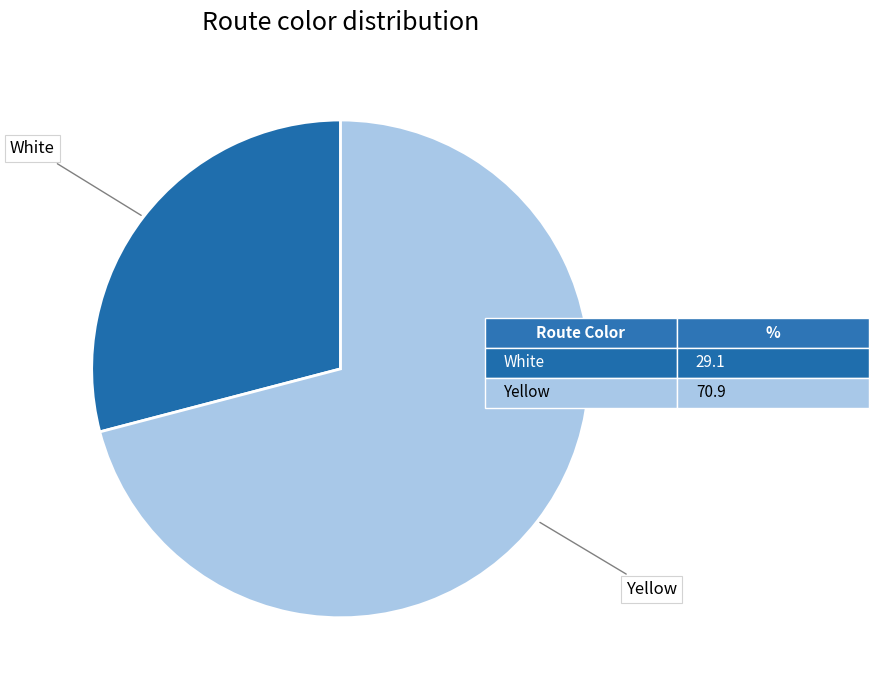

Count the number of slices in the pie.

2